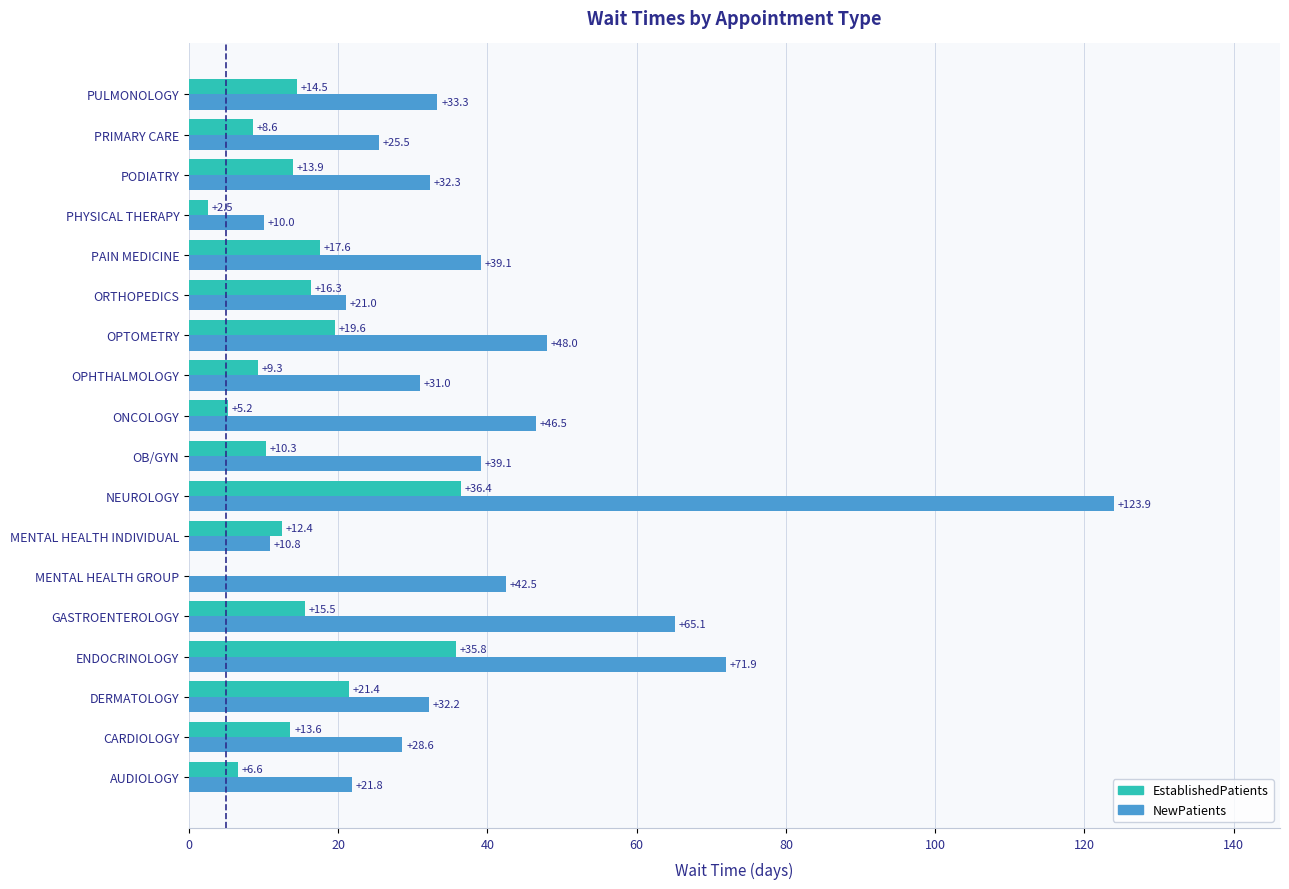

Which category has the highest value across all series?

NEUROLOGY